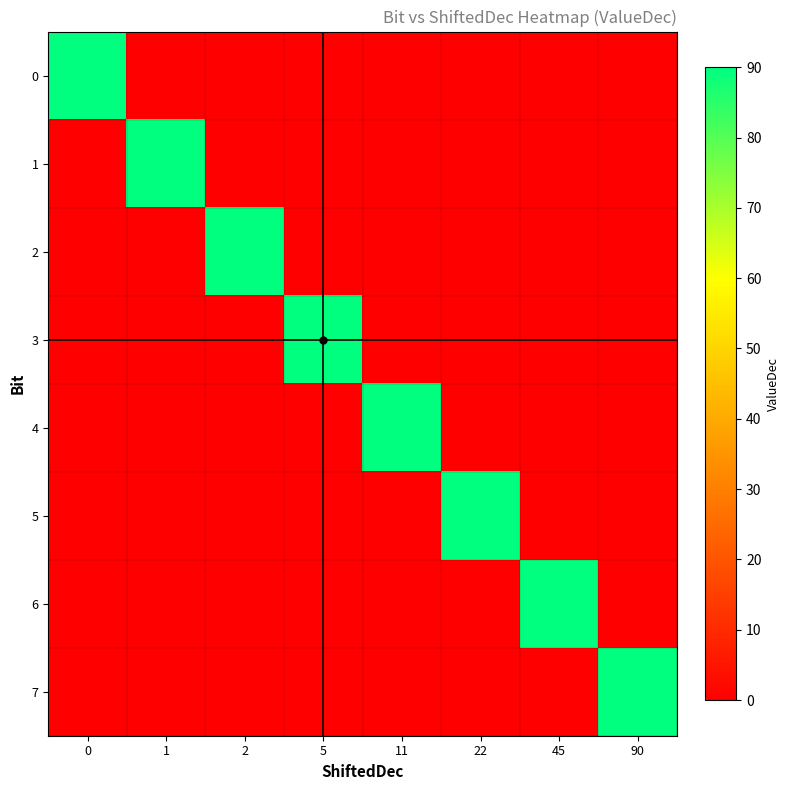

Between 11 and 90, which series saw the biggest shift?

4